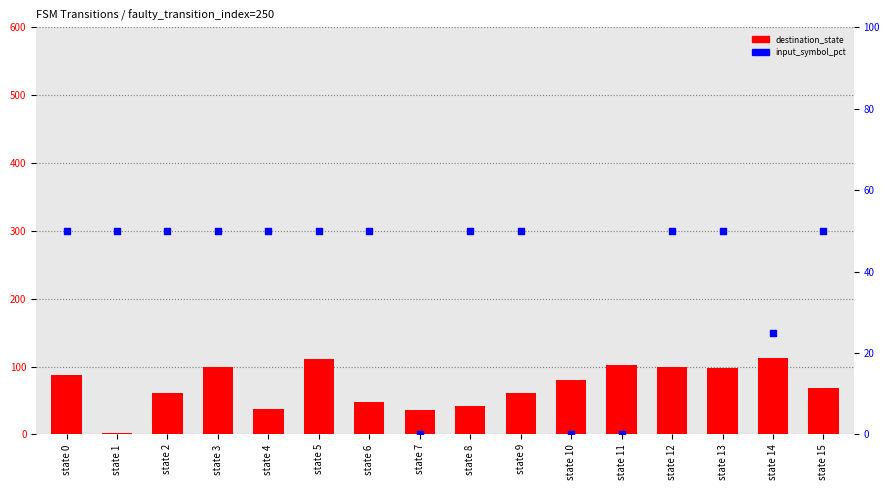

What are all the series names shown in the legend?

destination_state, input_symbol_pct